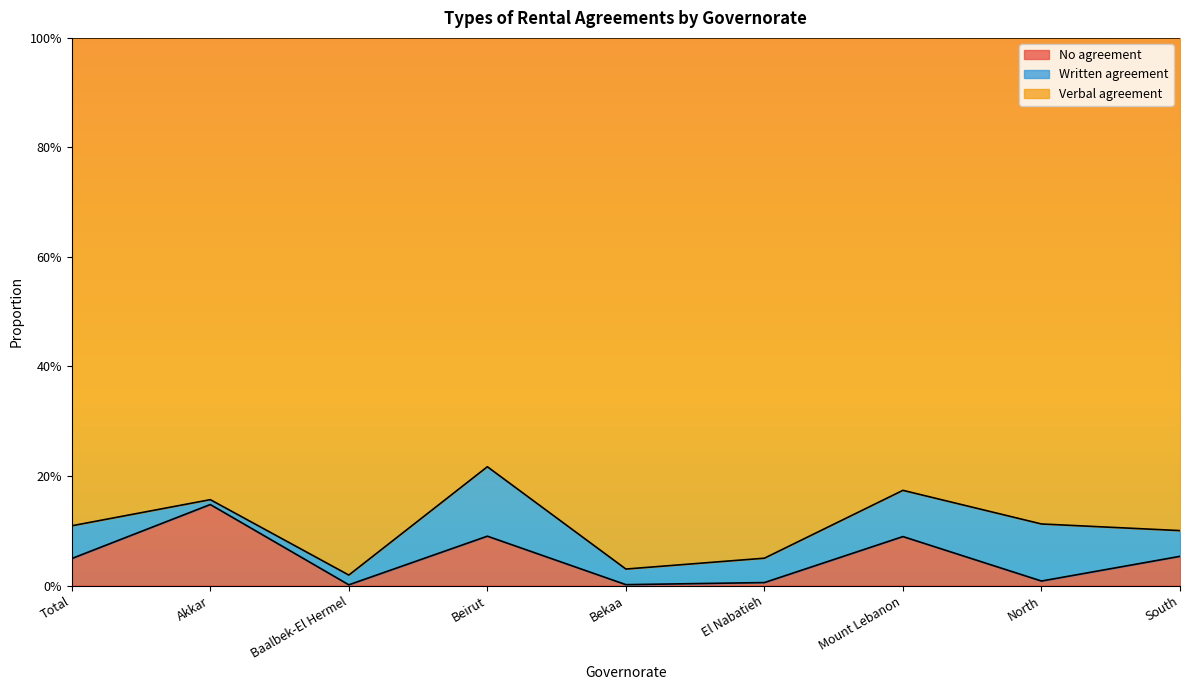

In No agreement, how many points are higher than both neighbors (excluding endpoints)?

3